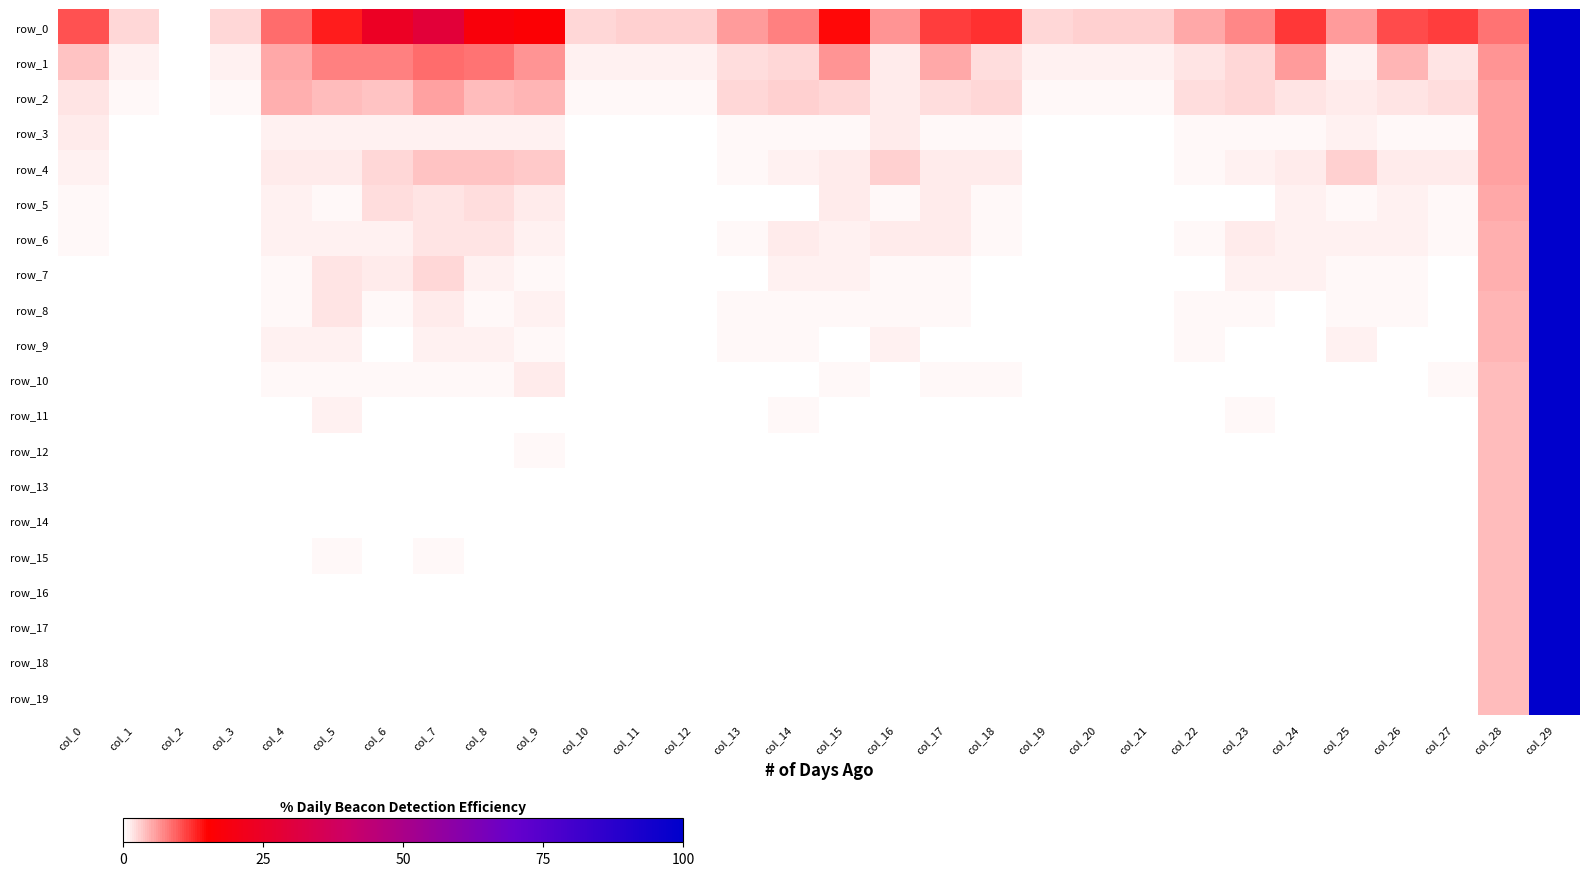

What is the maximum value shown in the chart?

100.0